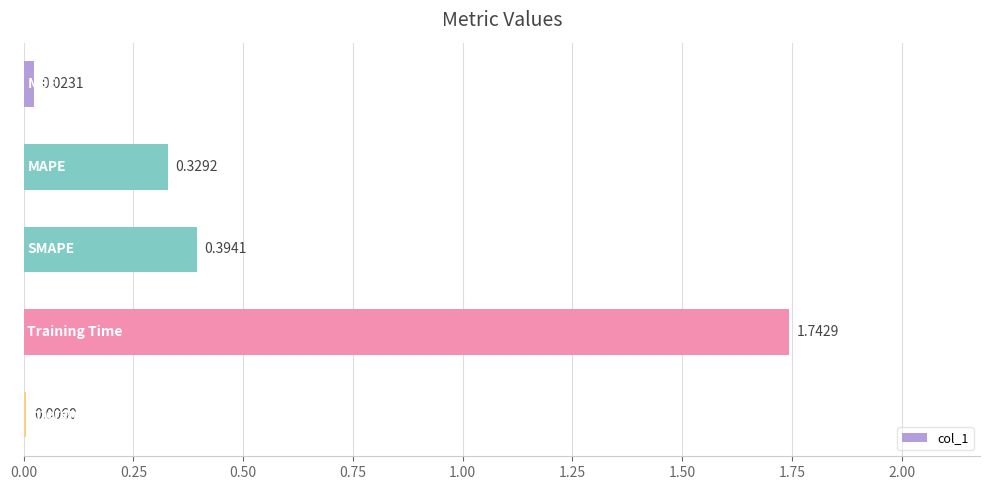

What is the sum of all values?

2.5